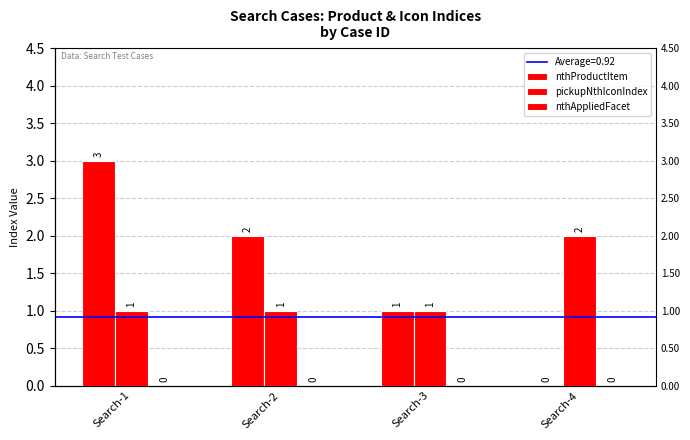

What are all the series names shown in the legend?

nthProductItem, pickupNthIconIndex, nthAppliedFacet